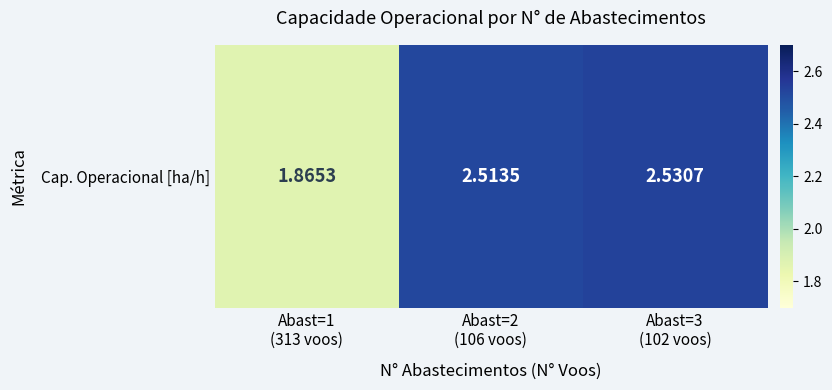

Which has a higher value, Abast=3
(102 voos) or Abast=1
(313 voos)?

Abast=3
(102 voos)